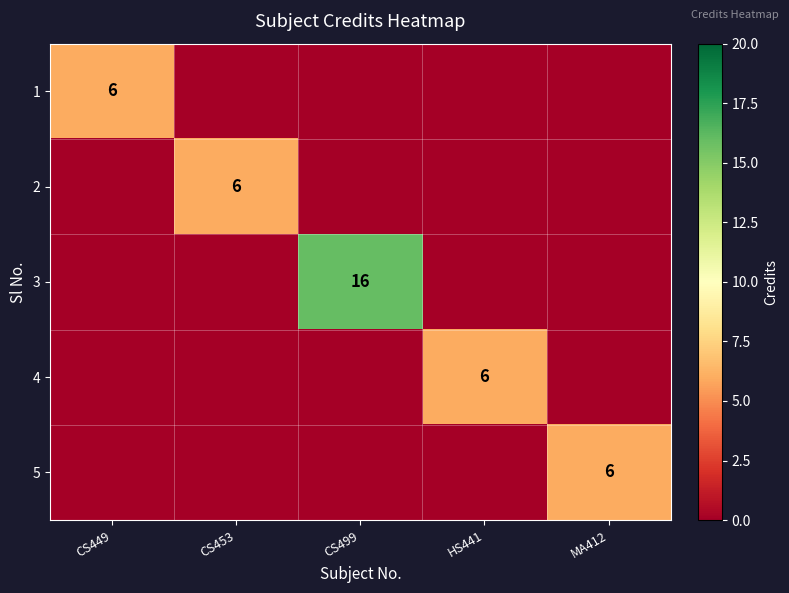

What is the difference between the 5 values at MA412 and CS499?

6